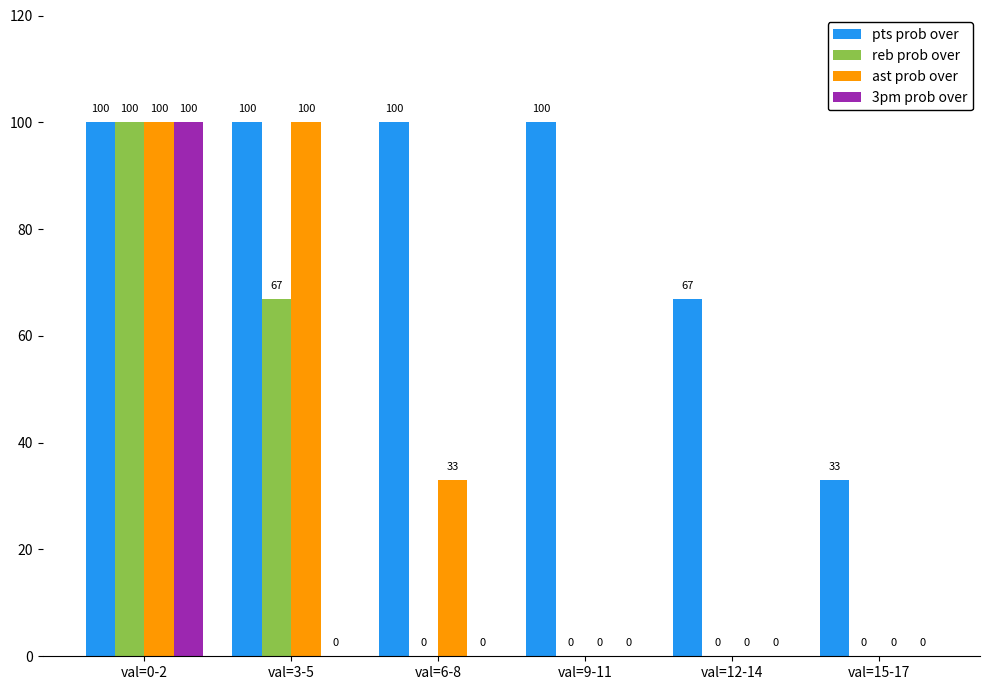

Between val=9-11 and val=15-17, which series saw the biggest shift?

pts prob over